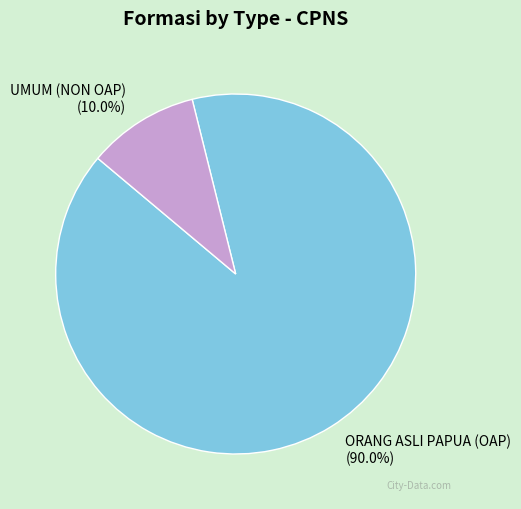

What percentage is the ORANG ASLI PAPUA (OAP) slice, to the nearest percent?

90%